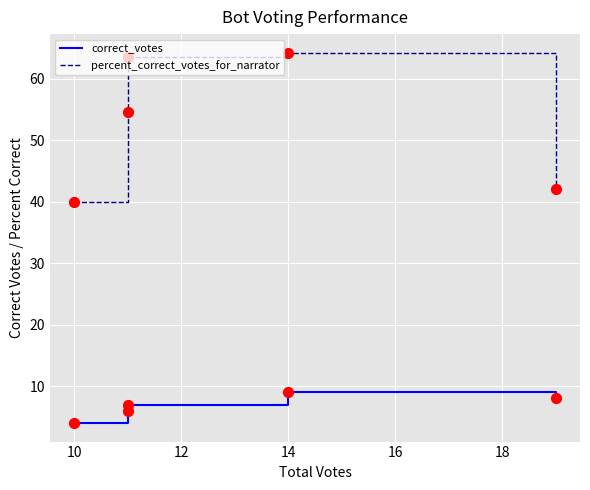

At which category is the sum across all series the highest?

14